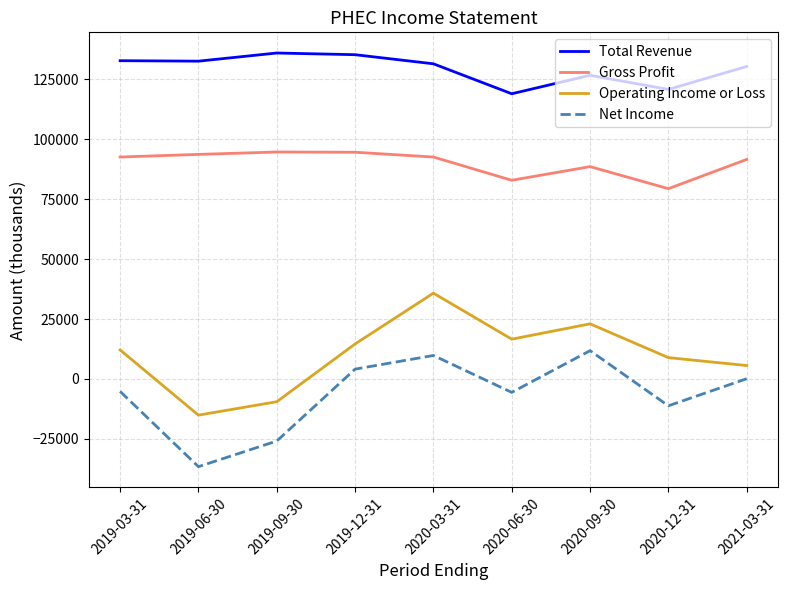

What value does the Total Revenue series have at 2019-03-31, to the nearest 50?

132800